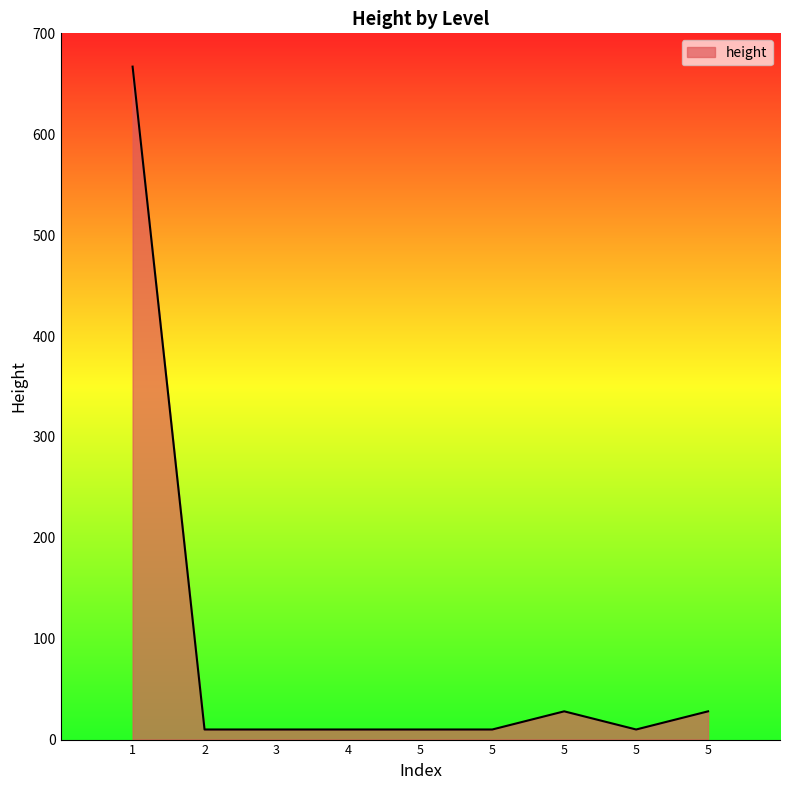

What is the change in value from 5 to 5?

-18